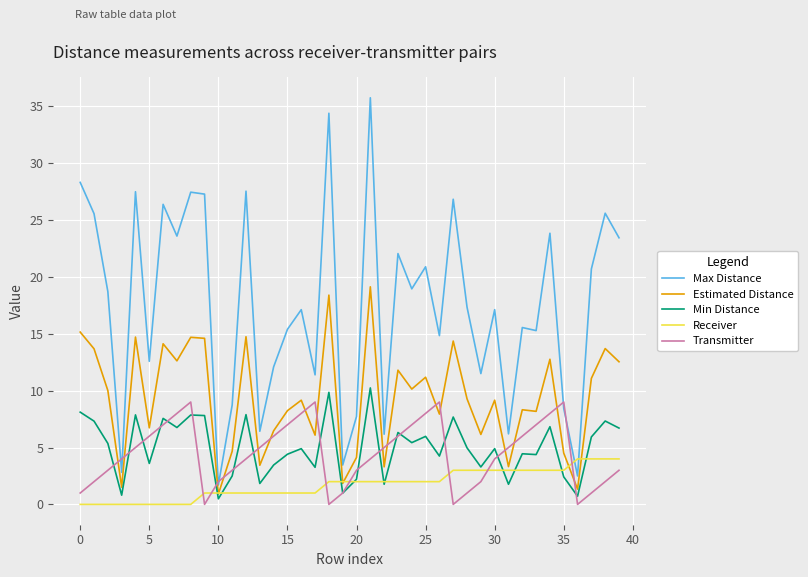

How many lines are shown in the chart?

5